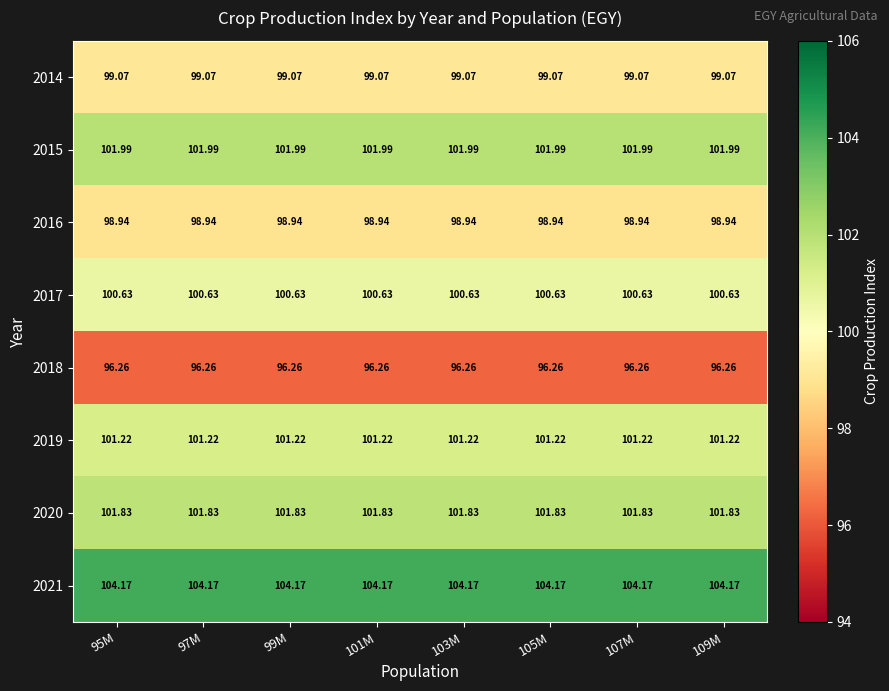

Is the value of 2015 at 101M greater than the value of 2017 at 105M?

Yes